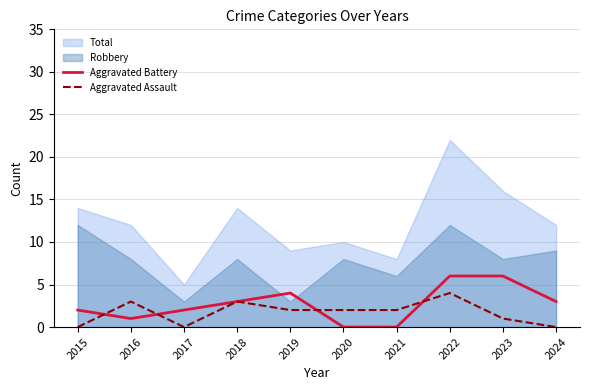

Is the value of Aggravated Assault at 2021 greater than the value of Aggravated Battery at 2016?

Yes